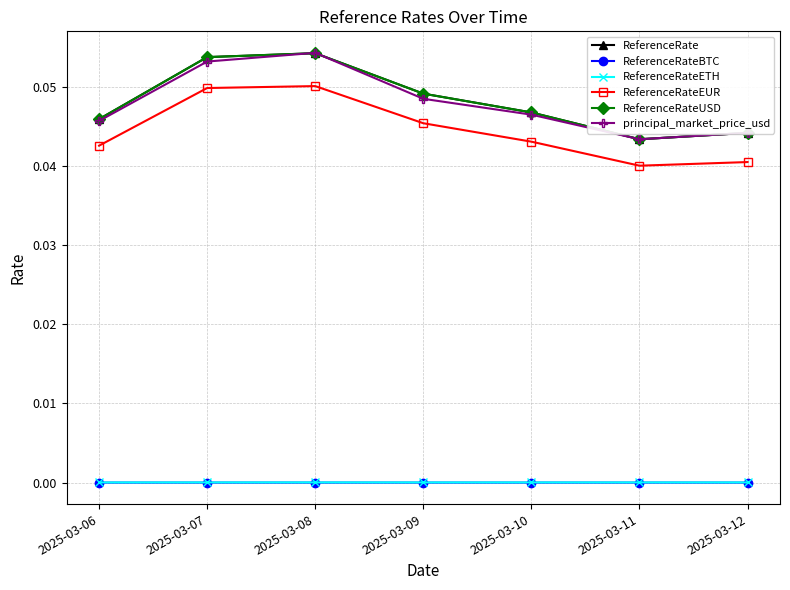

In ReferenceRateEUR, how many points are higher than both neighbors (excluding endpoints)?

1